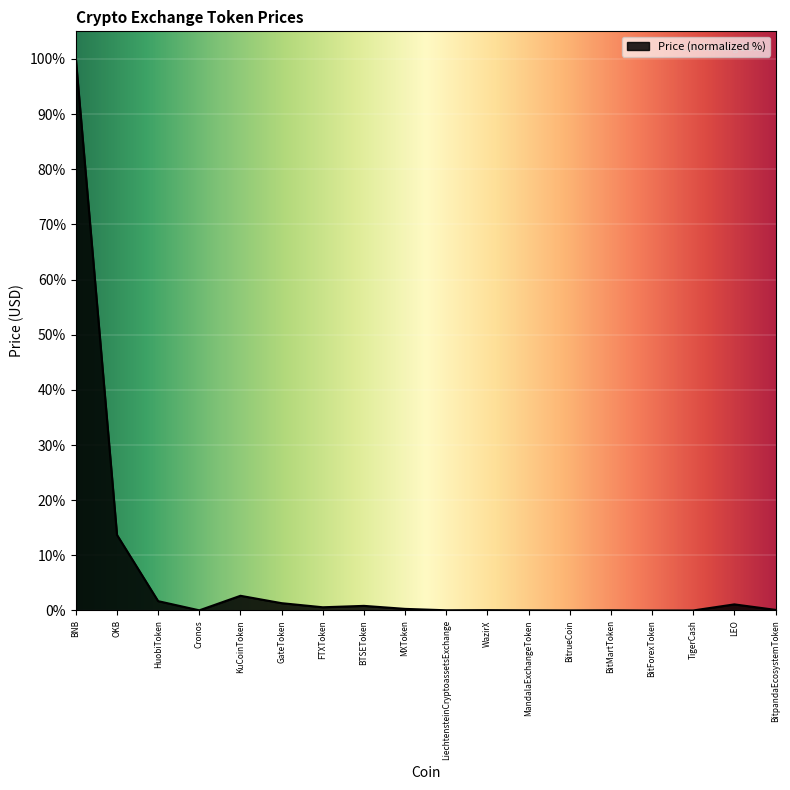

Does the chart display data point markers on the line(s)?

No